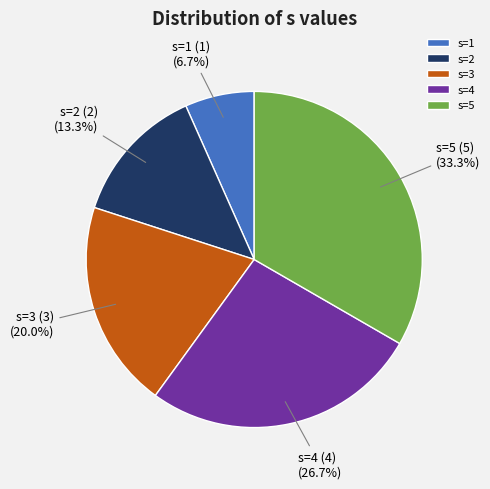

Between s=1 (1) and s=4 (4), which is larger?

s=4 (4)